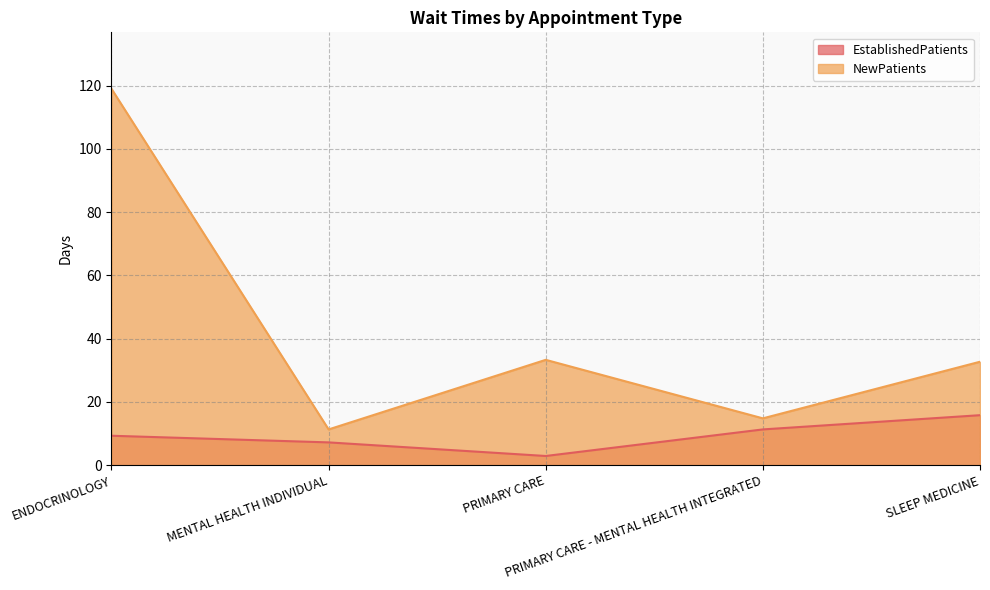

True or false: EstablishedPatients has more than 0 points higher than both neighbors.

False